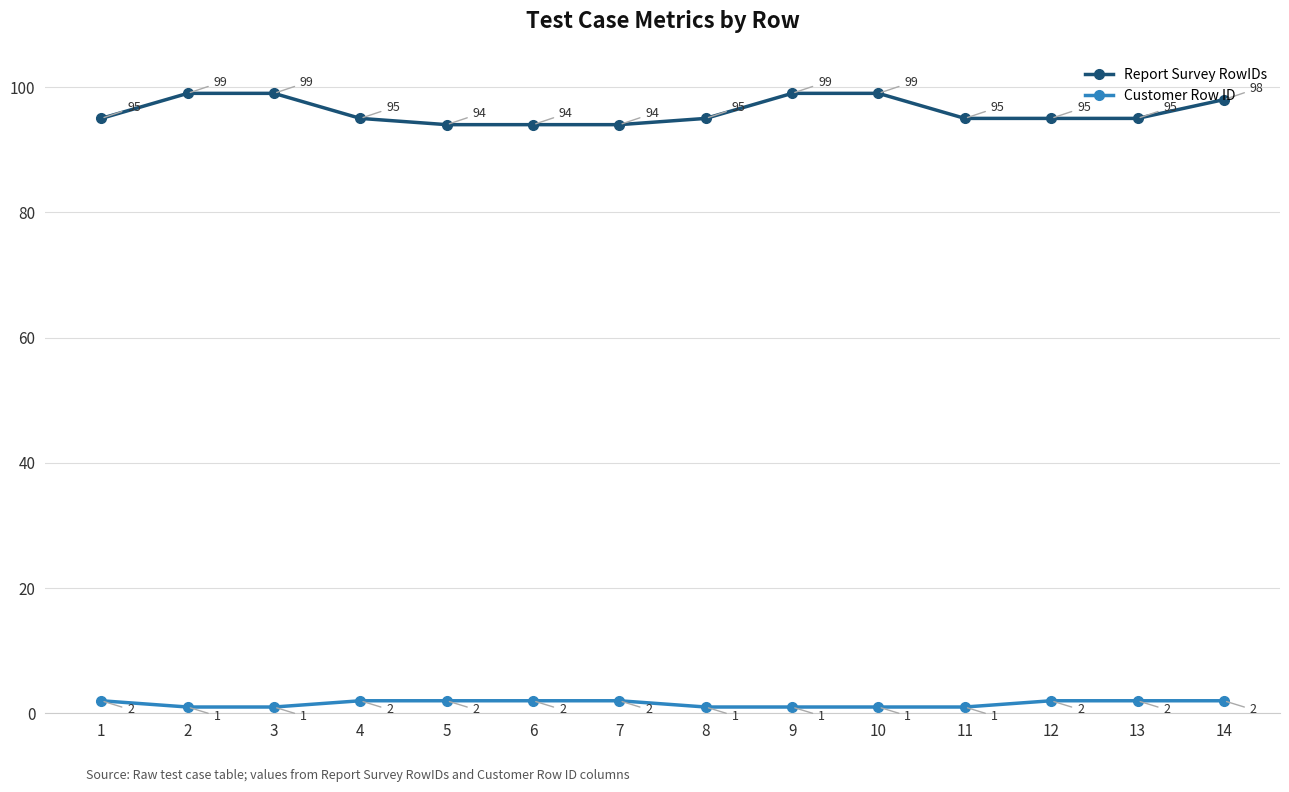

What is the difference between the second highest and minimum values in the Customer Row ID series?

1